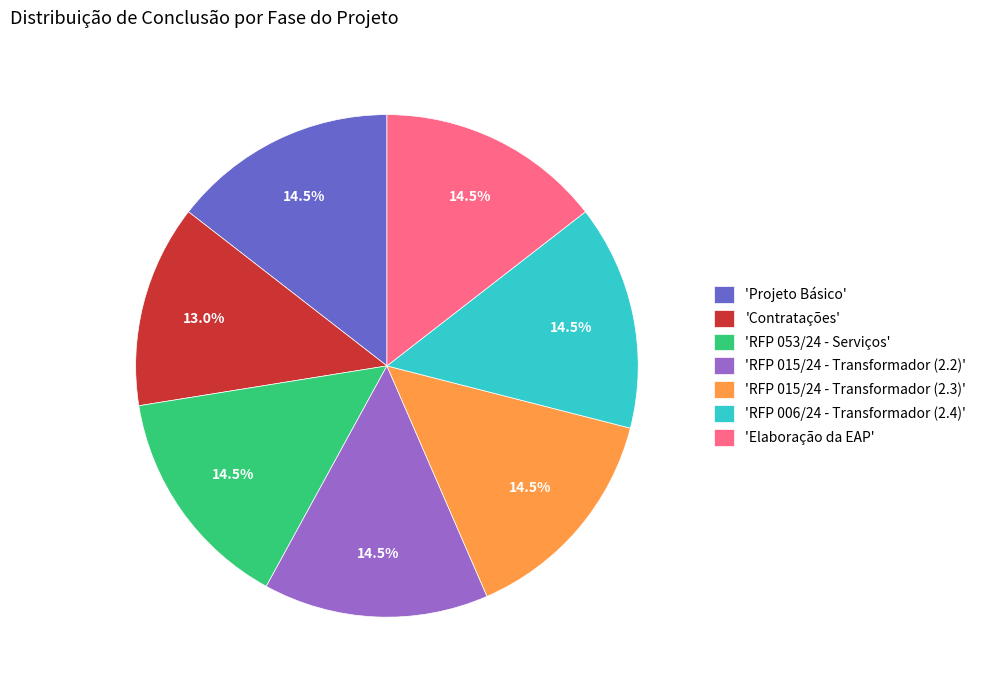

Does 'RFP 053/24 - Serviços' account for over 50% of the chart?

No